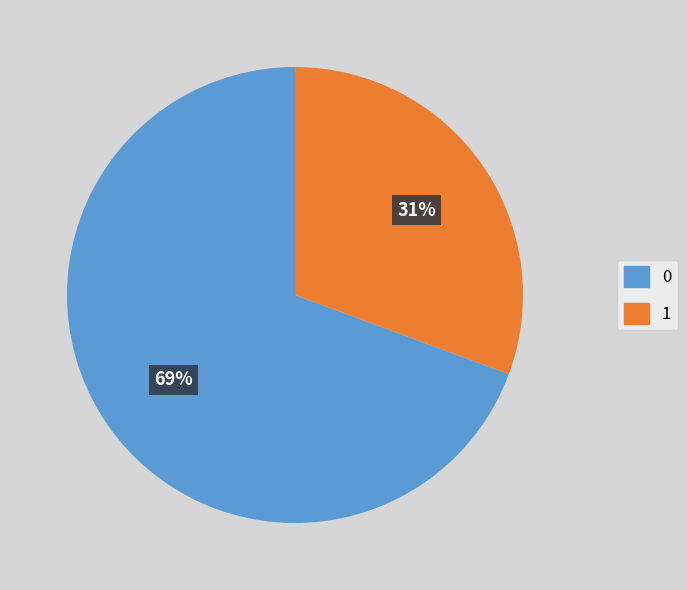

Is it true that 0 is 61% of the pie?

False